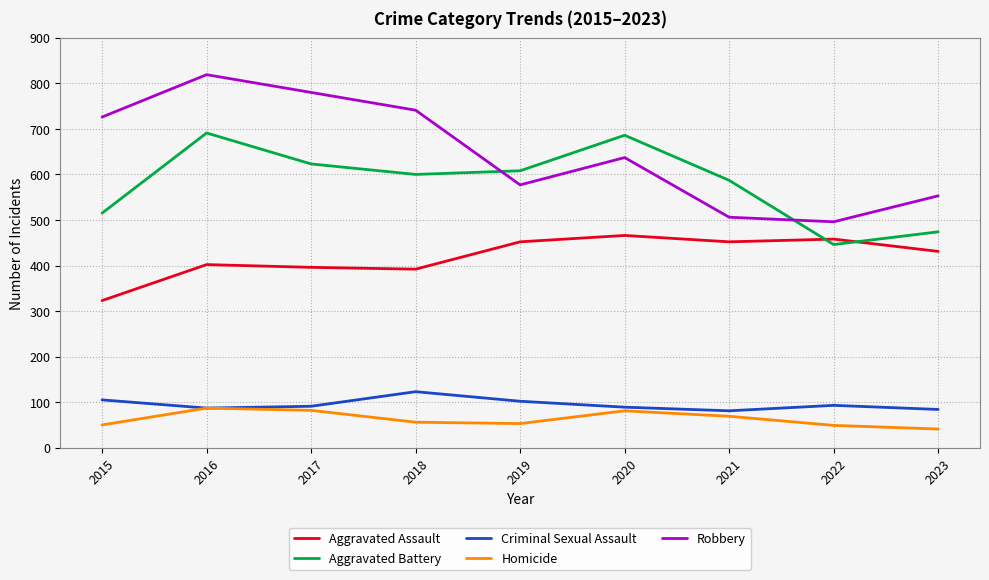

Which series has the largest total across all categories?

Robbery